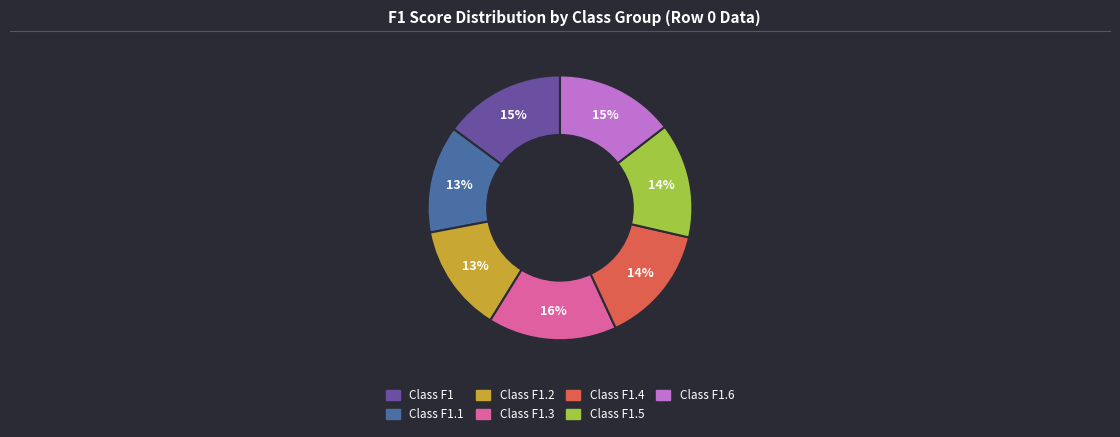

Is there any slice that represents more than half of the pie?

No